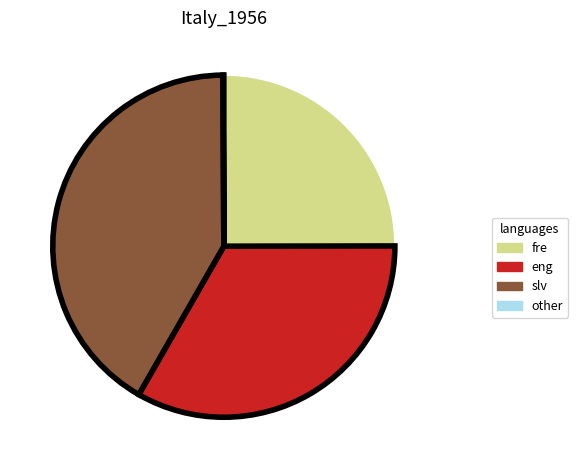

What is the largest slice in the pie chart?

slv